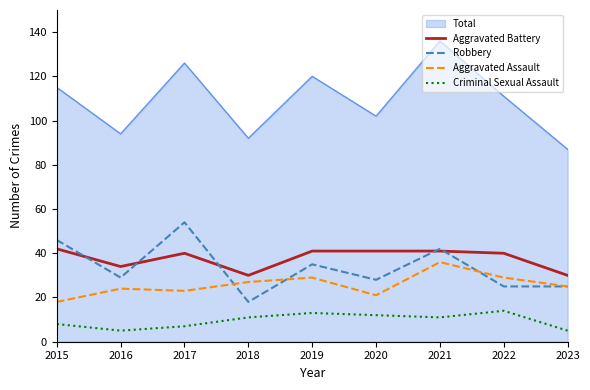

At how many categories does at least one series exceed 36?

9